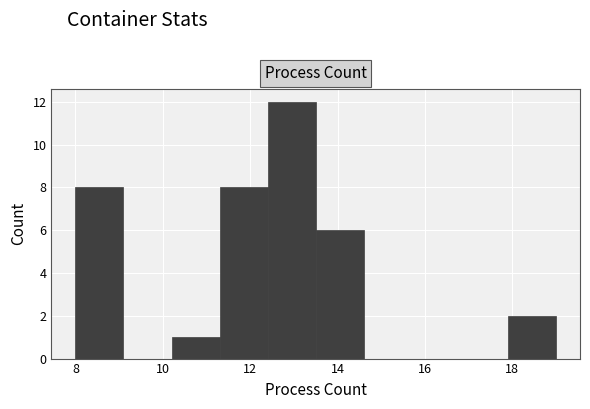

How tall is the bar that spans 17.9 to 19.0 on the x-axis? Neither the bar edges nor the heights are printed on the chart, so give them approximately, as read against the axes.

2